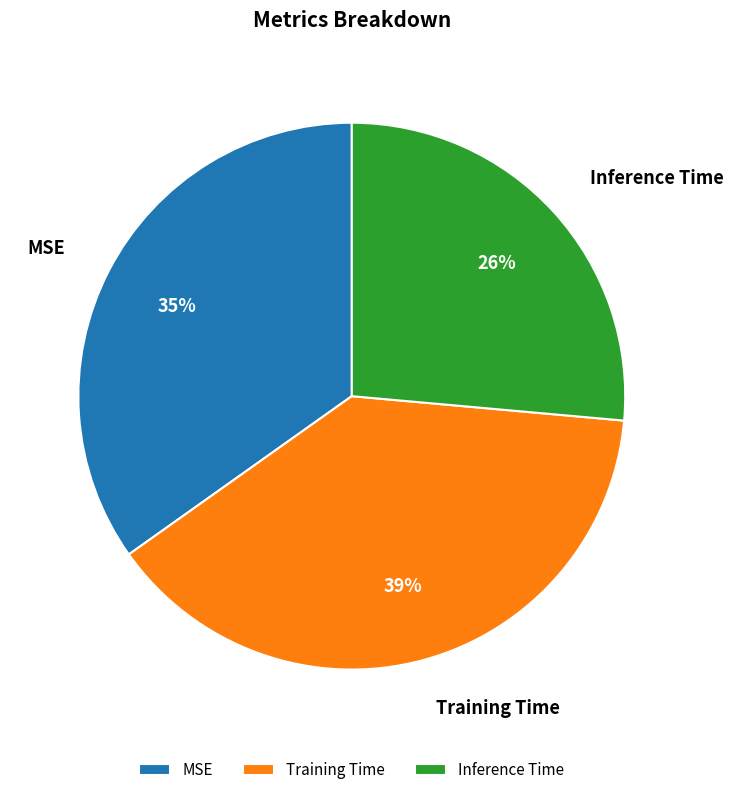

How many slices are in this pie chart?

3